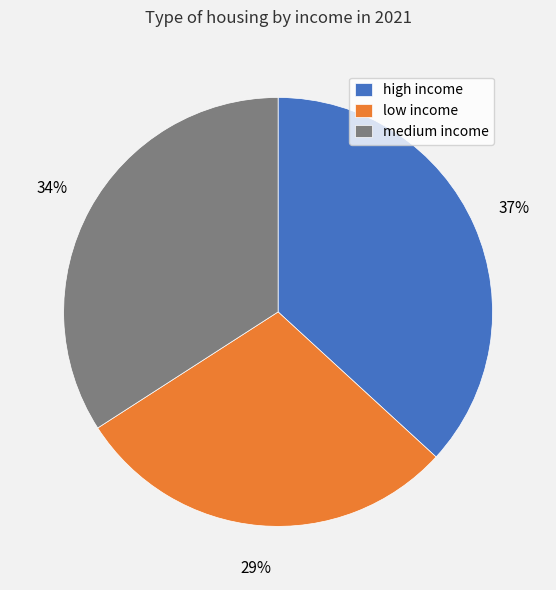

Does low income account for over 50% of the chart?

No